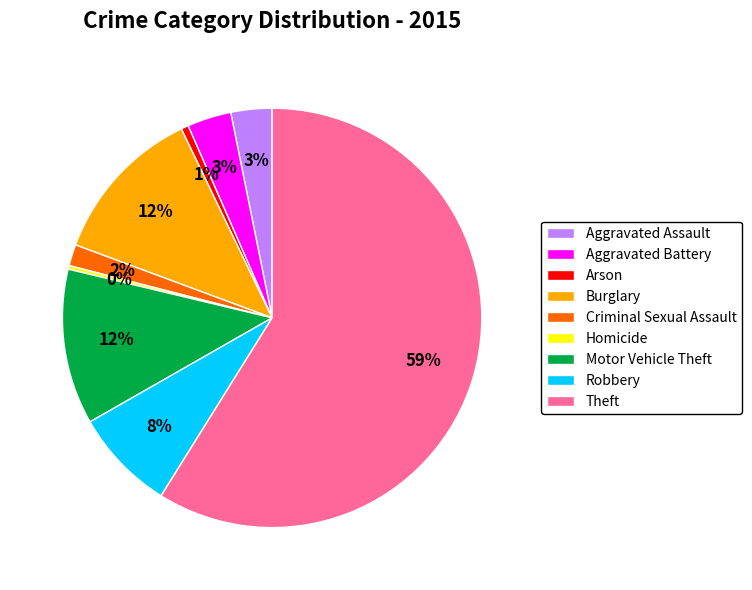

To the nearest percent, what is the average slice percentage?

11%